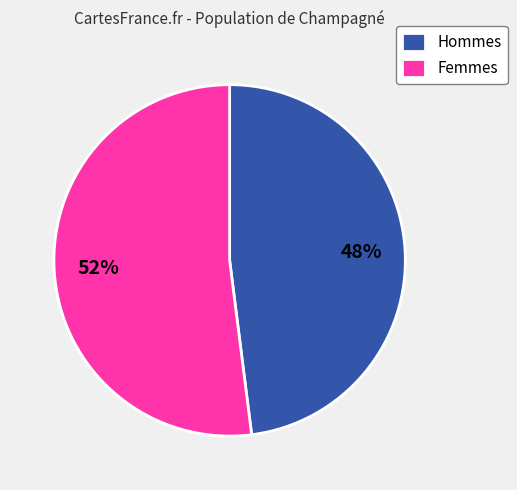

Is it true that Hommes is 63% of the pie?

False